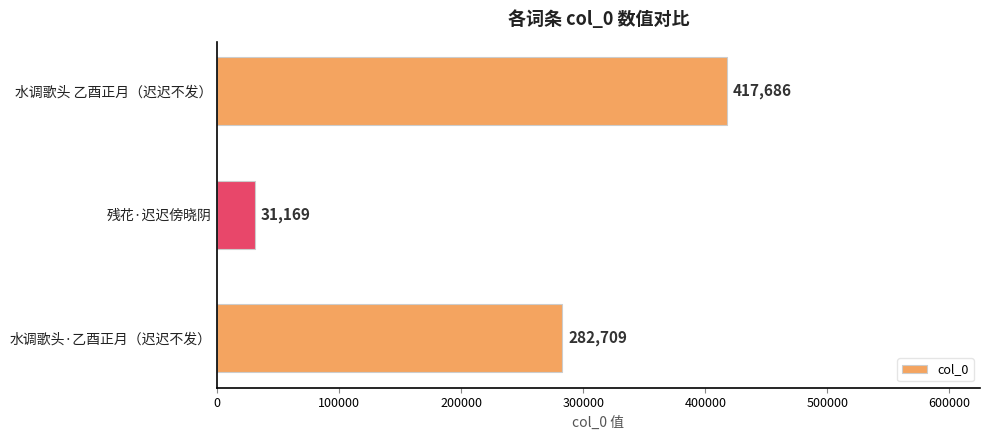

True or false: the data shows 282709 at 水调歌头·乙酉正月（迟迟不发）.

True